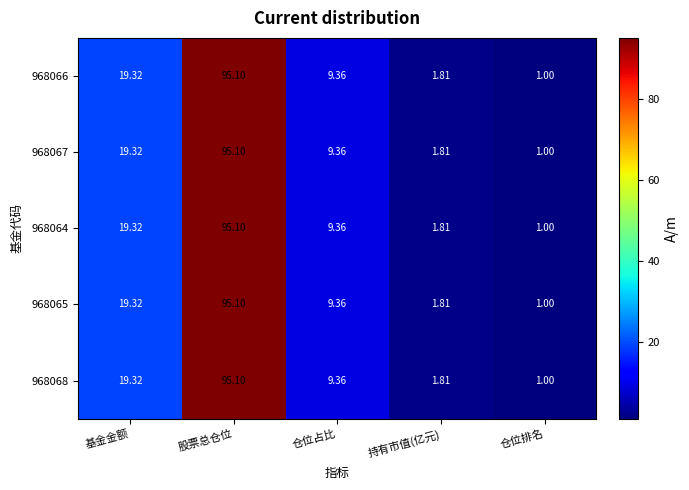

Is the value of 968066 at 基金金额 greater than the value of 968068 at 仓位占比?

Yes